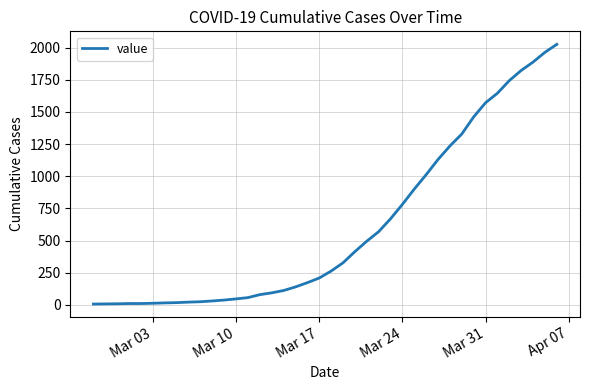

What is the difference between the maximum and minimum values?

2018